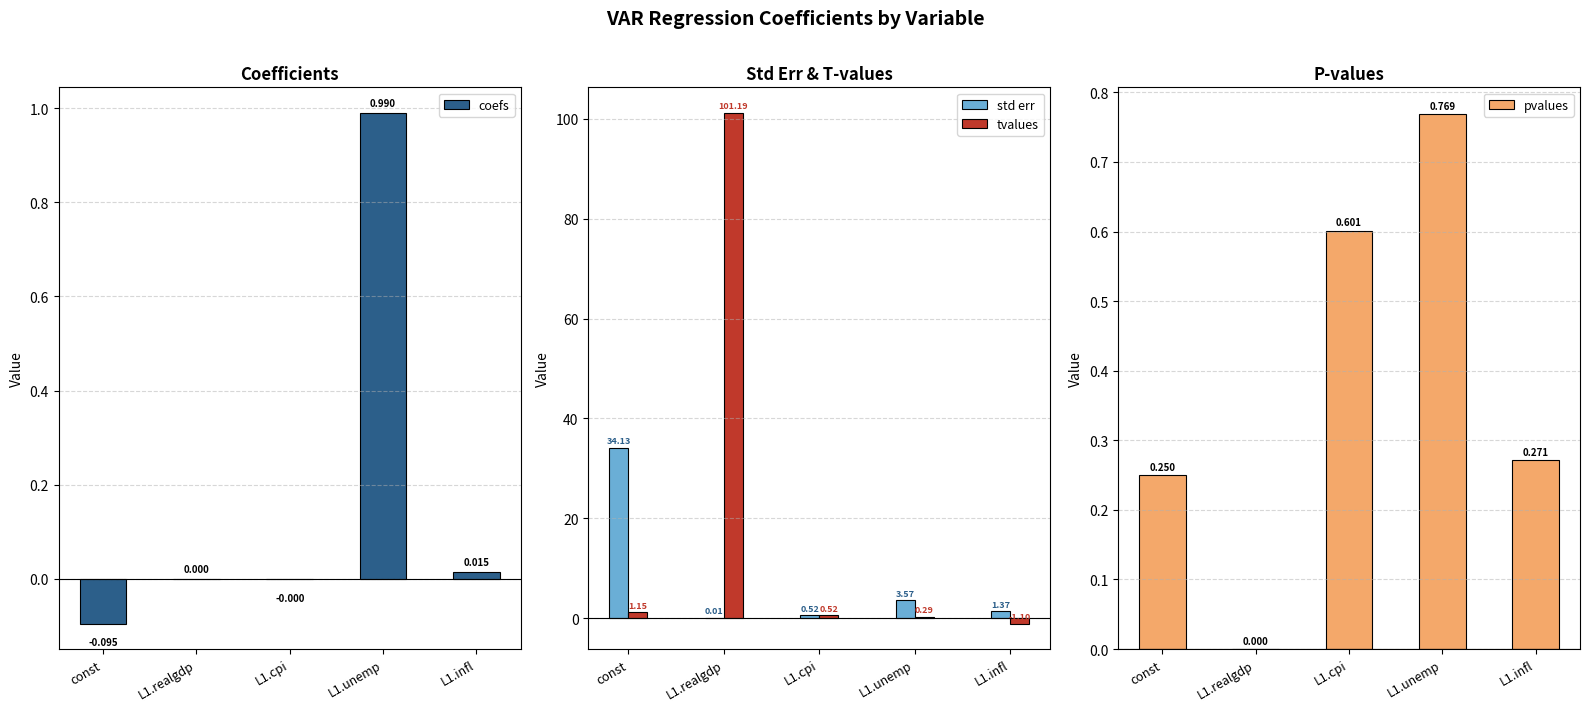

What are all the series names shown in the legend?

coefs, std err, tvalues, pvalues